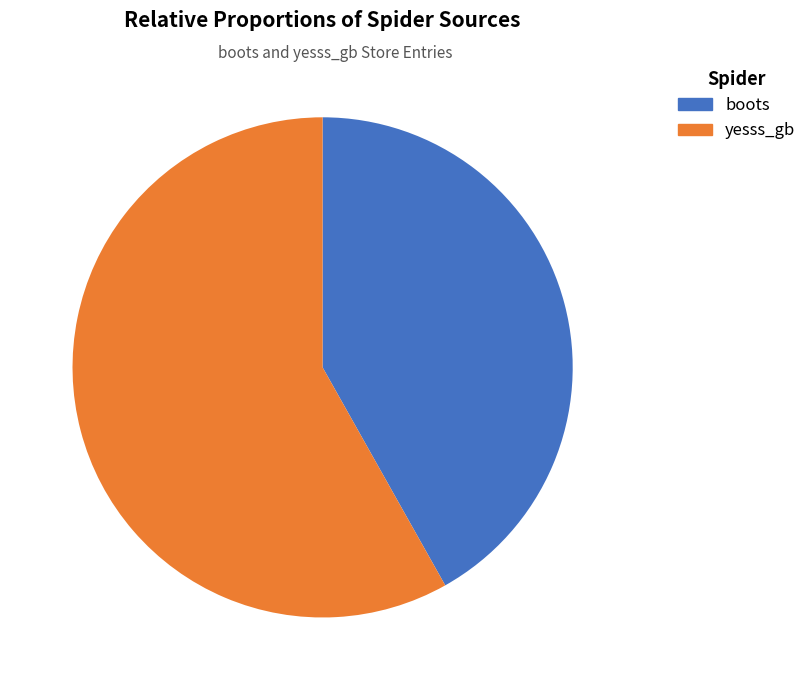

Which category has the smallest portion of the pie?

boots